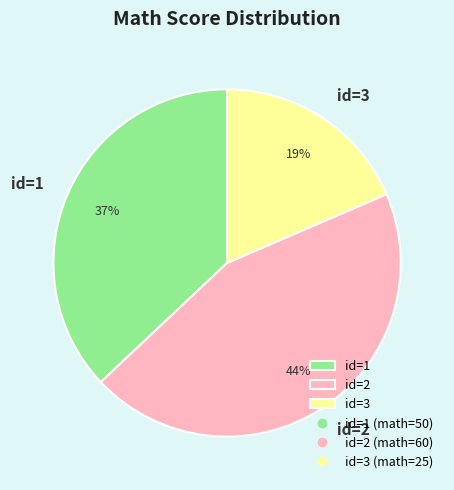

Count the number of slices in the pie.

3